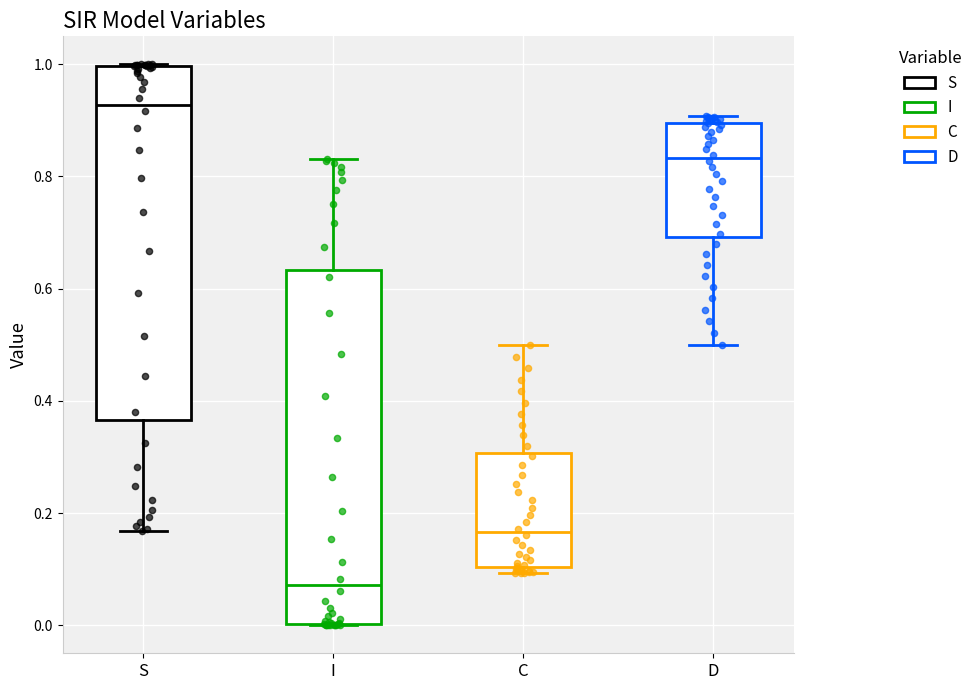

Reading left to right, read every box against the y-axis: the position of its median line, the range the box covers, and the ends of its whiskers. The values are not printed on the chart, so give them approximately, as read against the axis.

S: median 0.92, box 0.36 to 1.00, whiskers 0.16 to 1.00
I: median 0.08, box 0.00 to 0.64, whiskers 0.00 to 0.84
C: median 0.16, box 0.10 to 0.30, whiskers 0.10 (just below the box's lower edge) to 0.50
D: median 0.84, box 0.70 to 0.90, whiskers 0.50 to 0.90 (just above the box's upper edge)